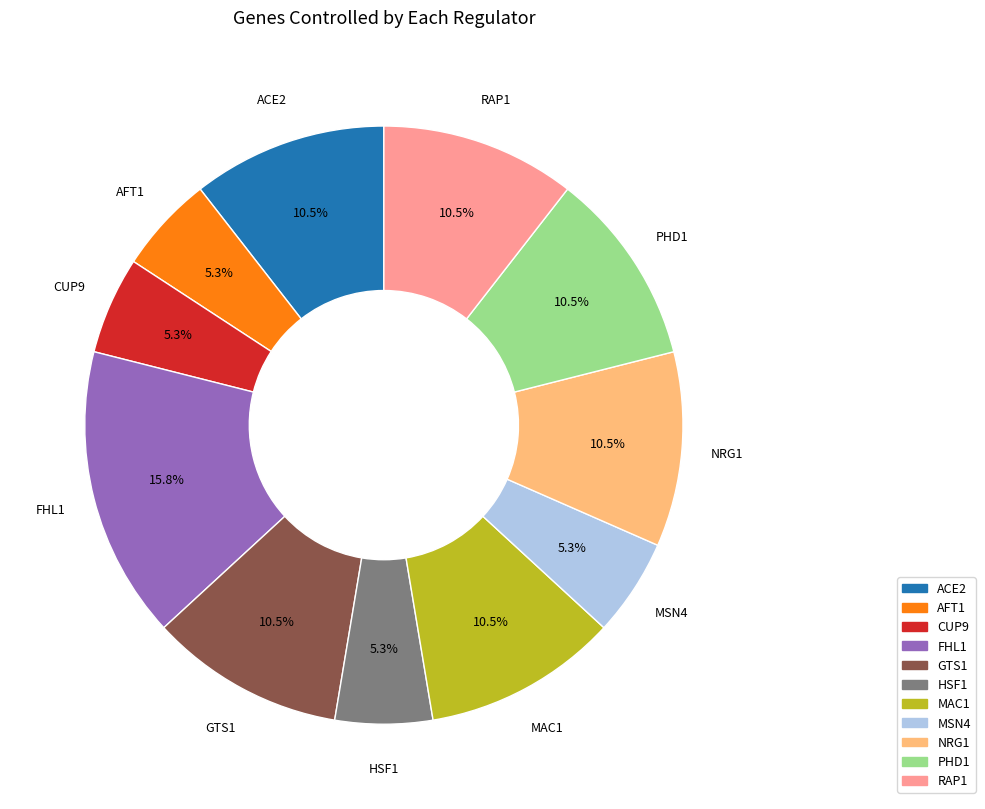

Is there any slice that represents more than half of the pie?

No